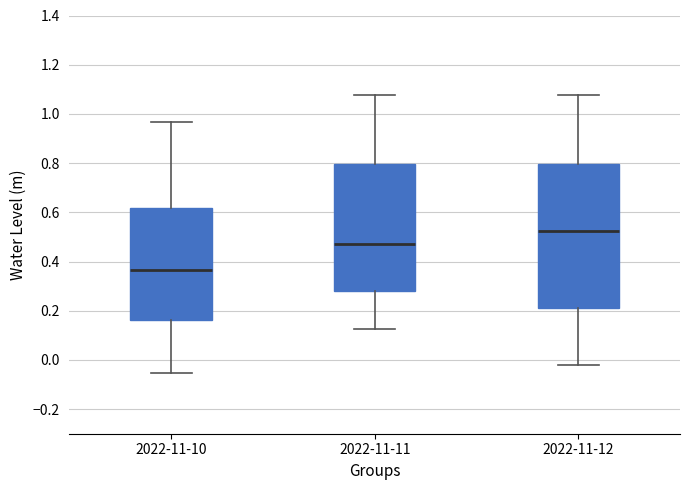

Reading left to right, transcribe this box plot: for each box, give where its median line is, the range the box spans, and where its two whiskers end, as read against the y-axis. The values are not printed on the chart, so give them approximately, as read against the axis.

2022-11-10: median 0.36, box 0.16 to 0.62, whiskers -0.06 to 0.96
2022-11-11: median 0.48, box 0.28 to 0.80, whiskers 0.12 to 1.08
2022-11-12: median 0.52, box 0.22 to 0.80, whiskers -0.02 to 1.08